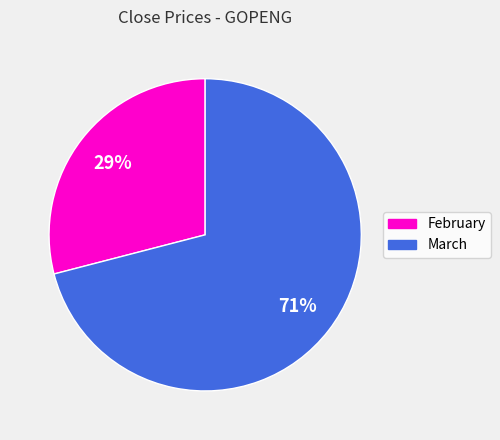

How many slices are in this pie chart?

2